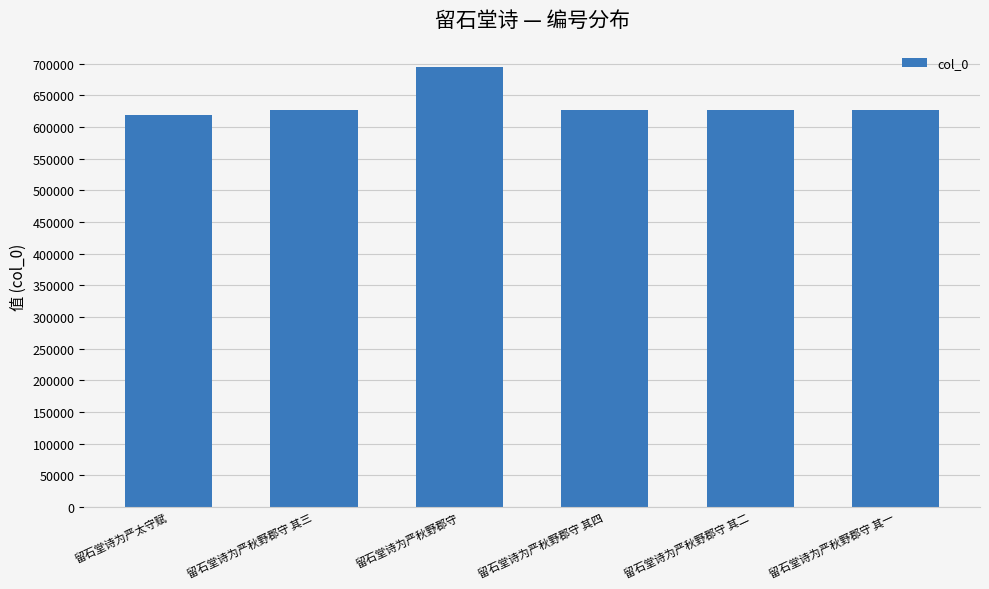

What is the sum of the values at 留石堂诗为严太守赋 and 留石堂诗为严秋野郡守 其一?

1246763